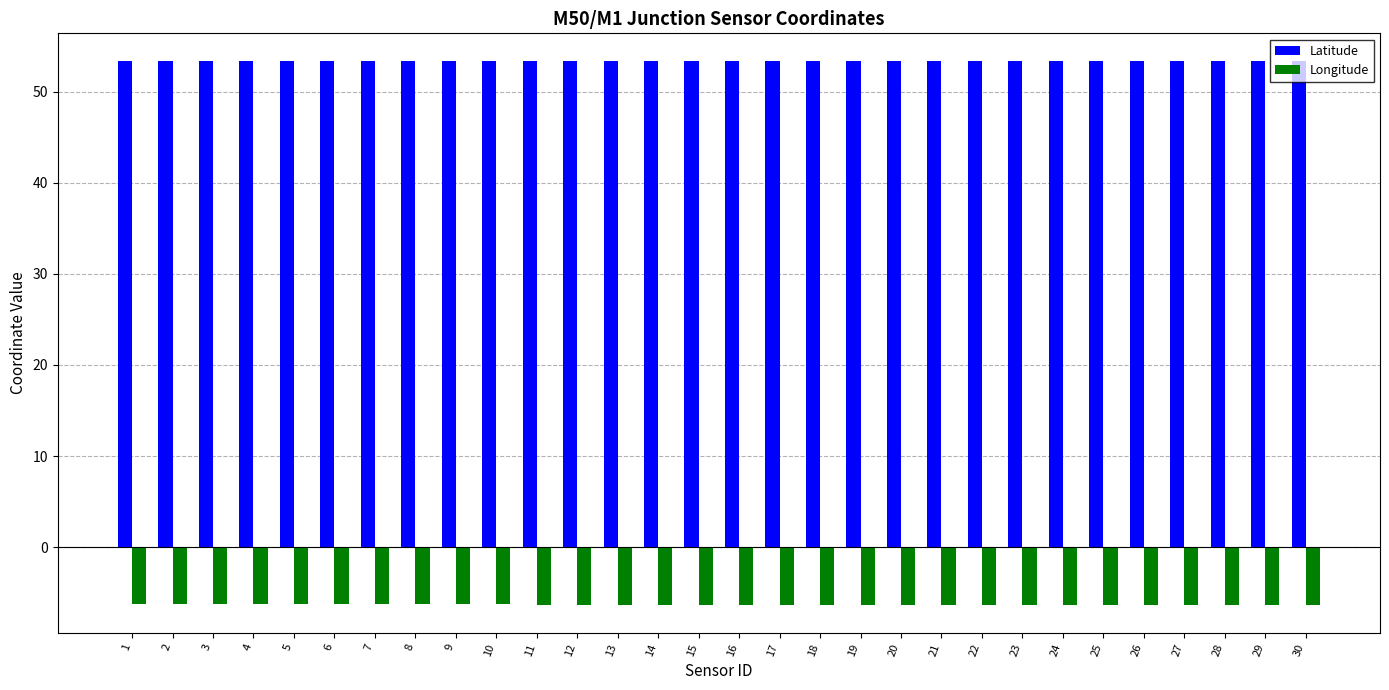

What is the difference between the highest and lowest values at 15?

59.7